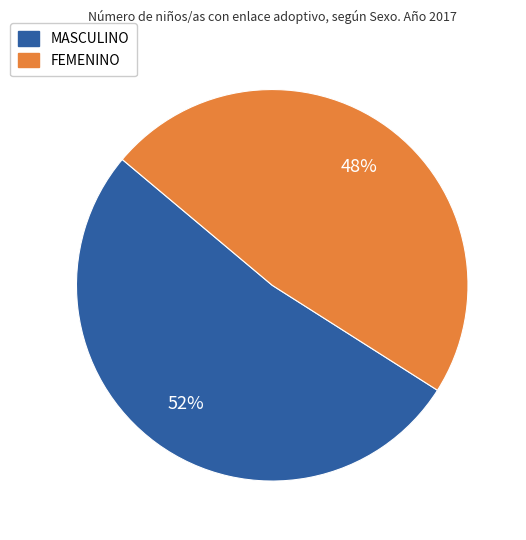

To the nearest percent, what is the difference between the largest and smallest slice percentages?

4%